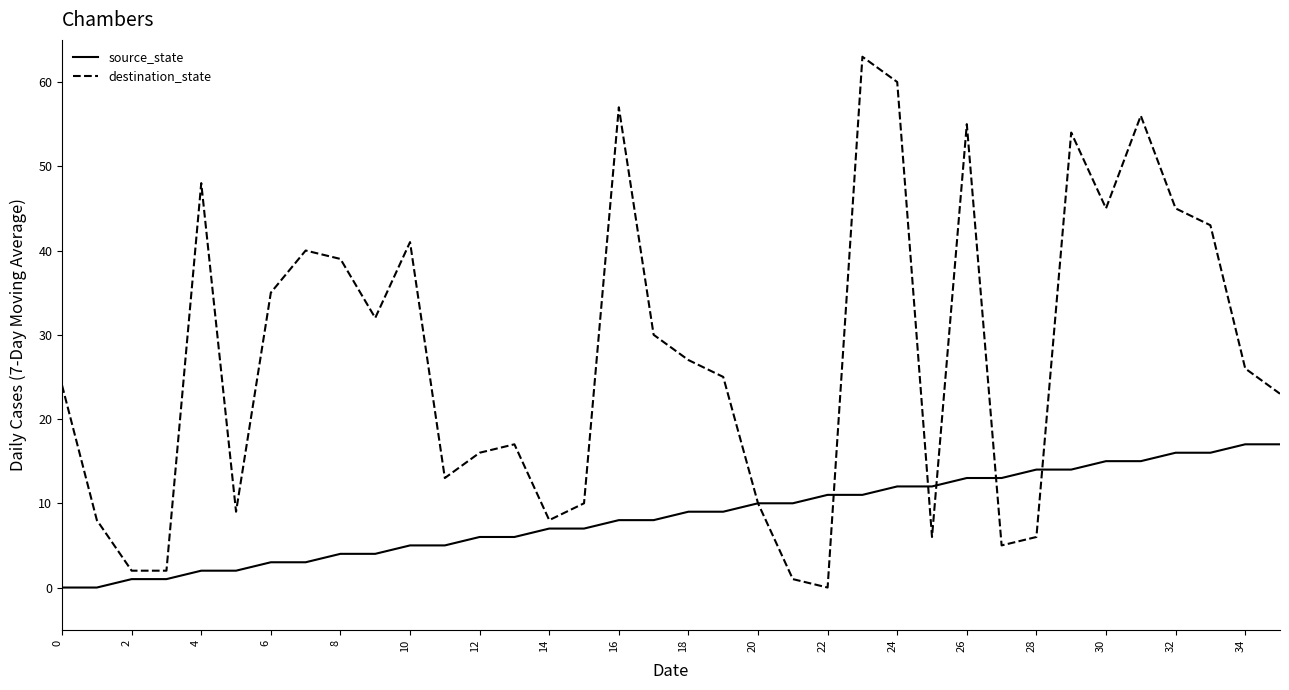

Which series has the widest spread of values?

destination_state